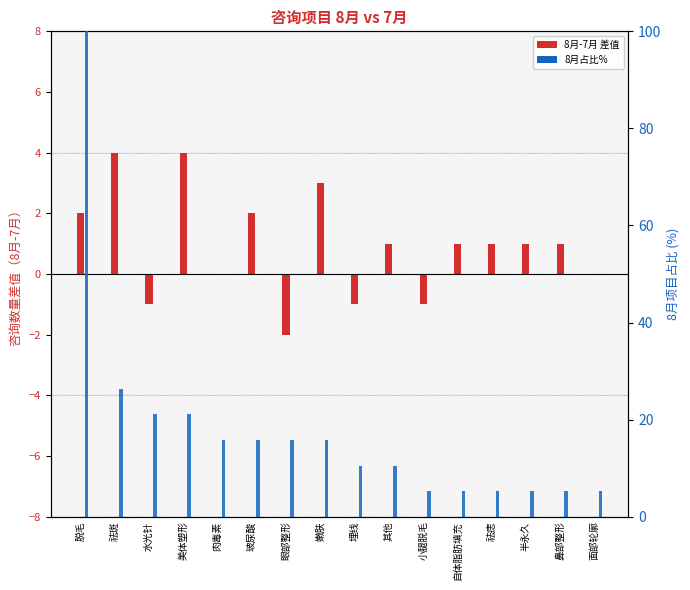

How many data points in 8月-7月 差值 are above 1?

5